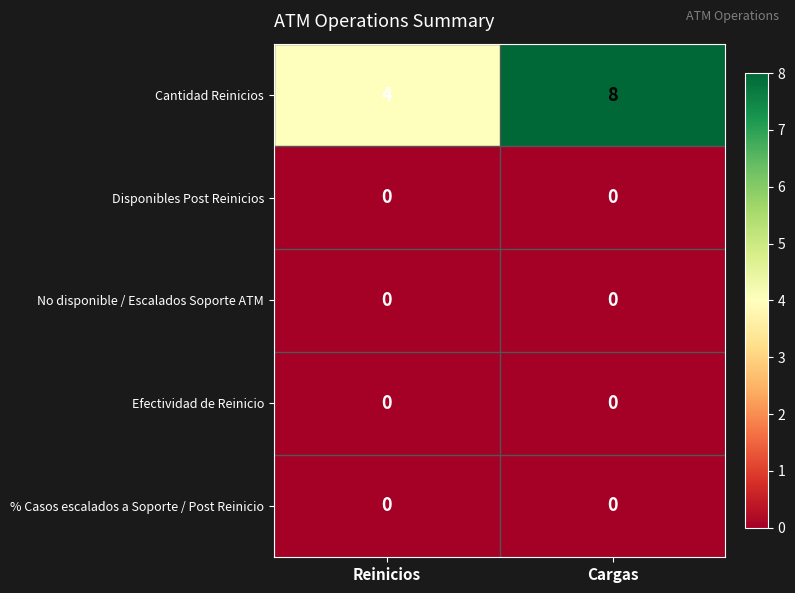

At which category does the chart reach its peak across all series?

Cargas